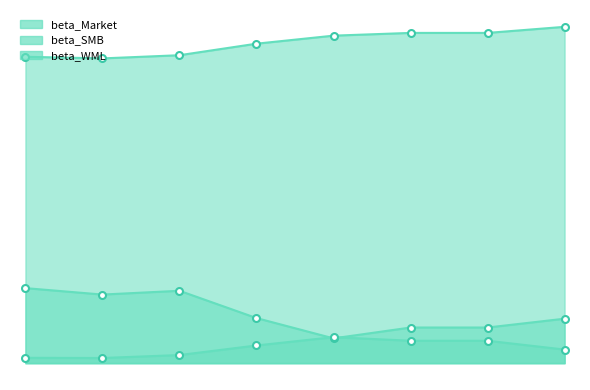

List the series in order of their peak value, highest first.

beta_Market, beta_SMB, beta_WML